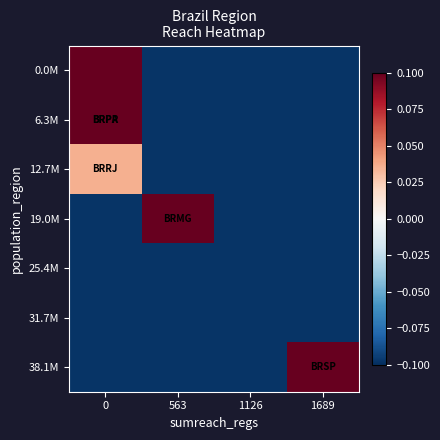

Reading left to right, transcribe all the data shown in this chart.

0.0M: 0=0.1	563=-0.1	1126=-0.1	1689=-0.1
6.3M: 0=0.8	563=-0.1	1126=-0.1	1689=-0.1
12.7M: 0=0.0	563=-0.1	1126=-0.1	1689=-0.1
19.0M: 0=-0.1	563=0.4	1126=-0.1	1689=-0.1
25.4M: 0=-0.1	563=-0.1	1126=-0.1	1689=-0.1
31.7M: 0=-0.1	563=-0.1	1126=-0.1	1689=-0.1
38.1M: 0=-0.1	563=-0.1	1126=-0.1	1689=0.9